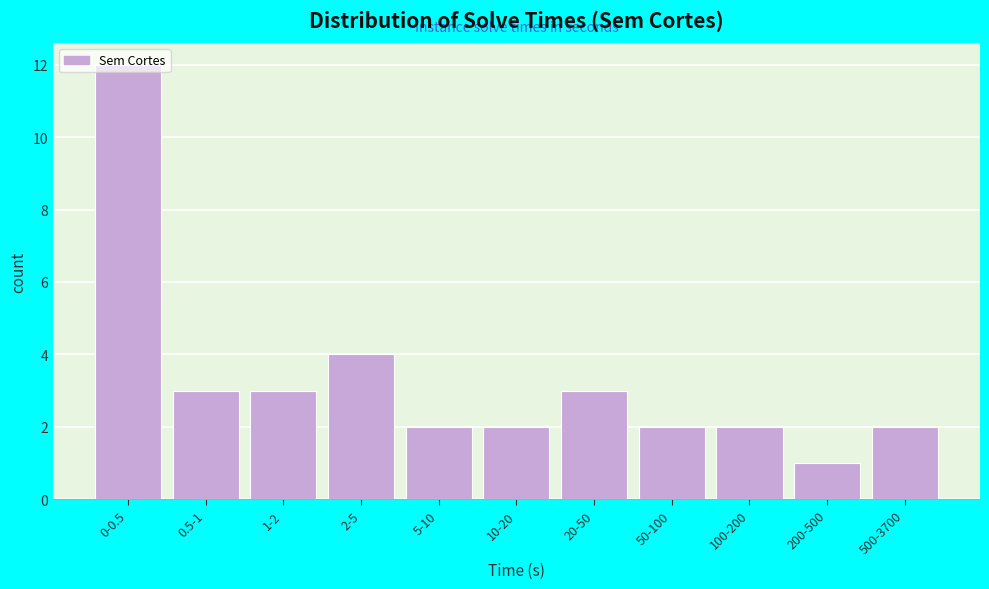

The chart shows a value of 4 at 2-5. True or false?

True